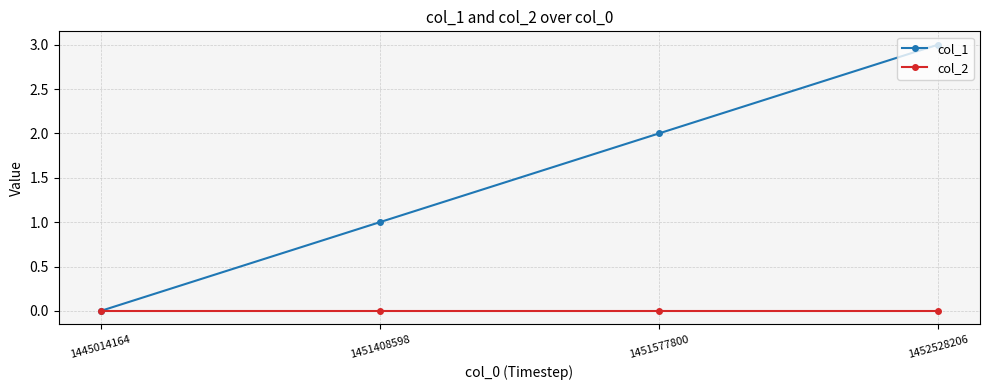

Rank the series by their maximum value, from lowest to highest.

col_2, col_1